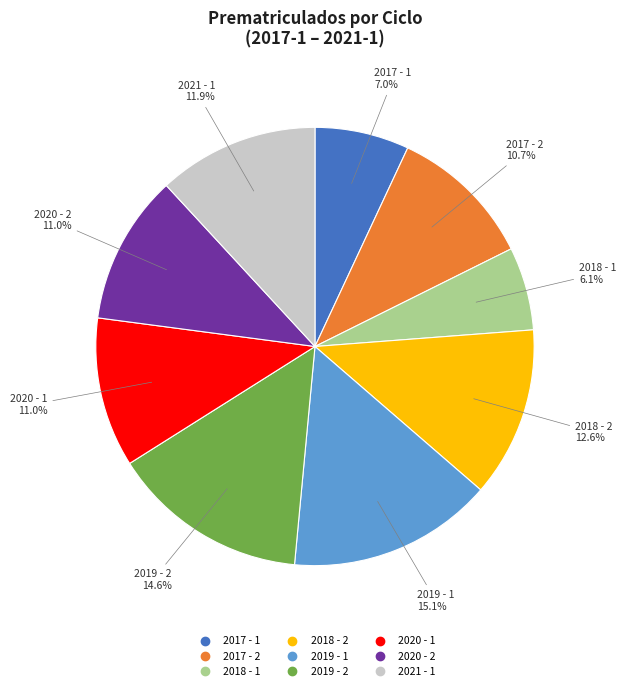

To the nearest percent, what is the difference between the largest and smallest slice percentages?

9%